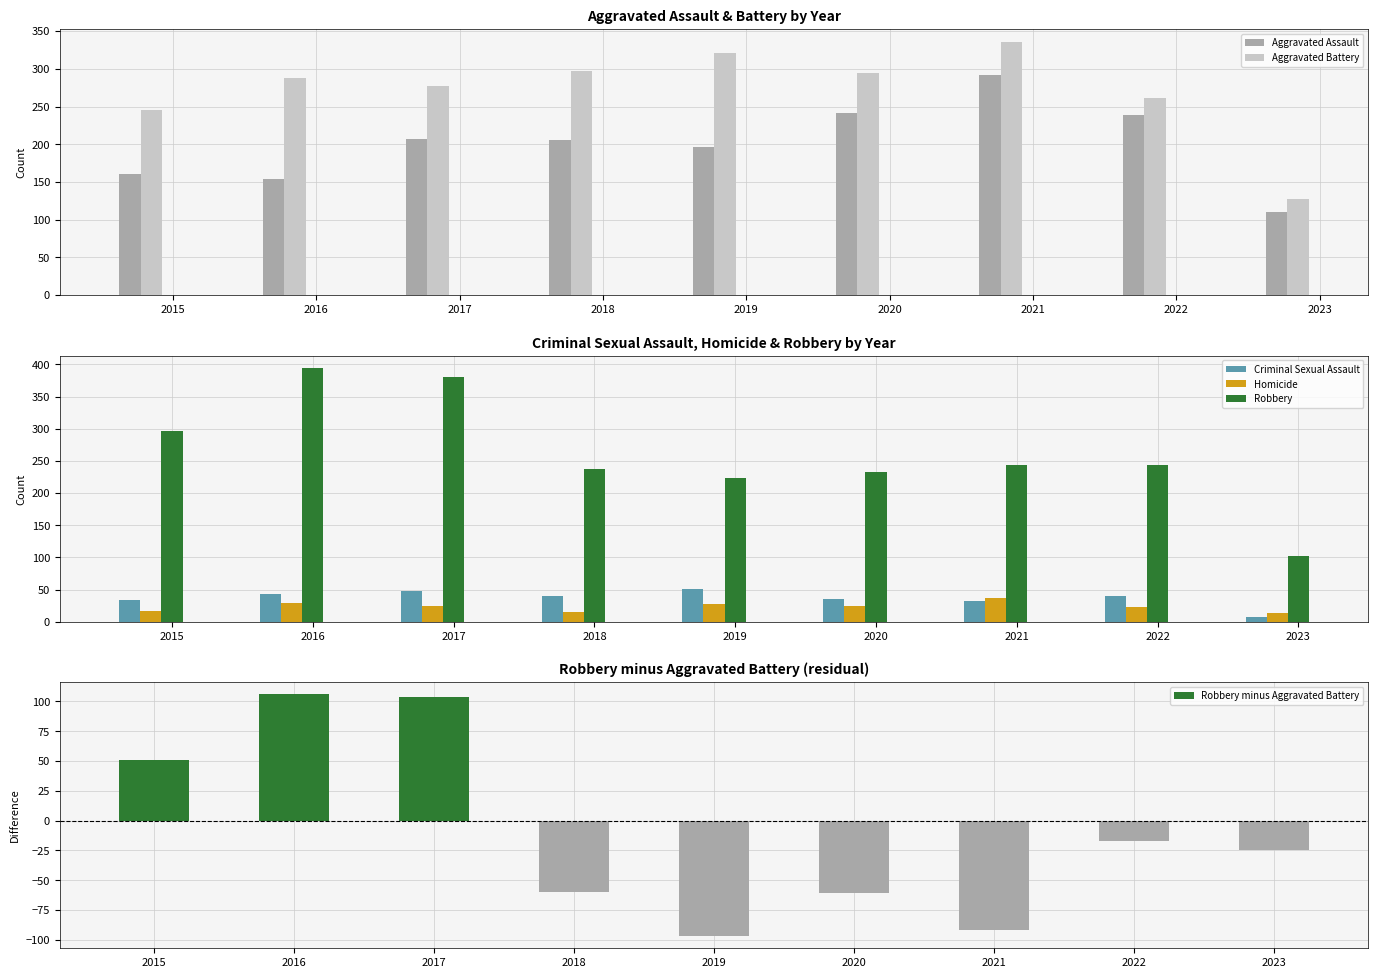

How many bars are there in total?

54